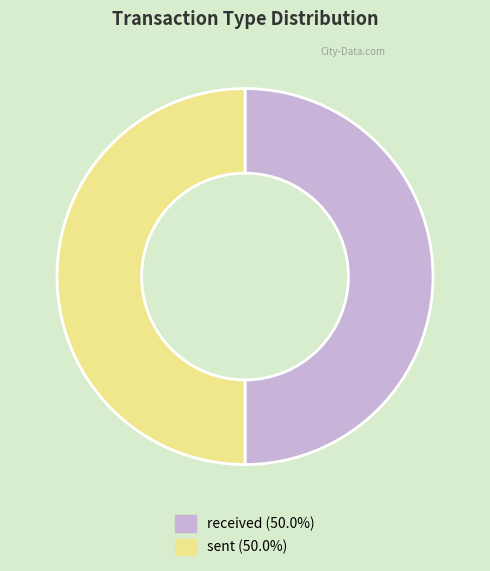

What is the ratio of the value at received (50.0%) to the value at sent (50.0%)?

1.0